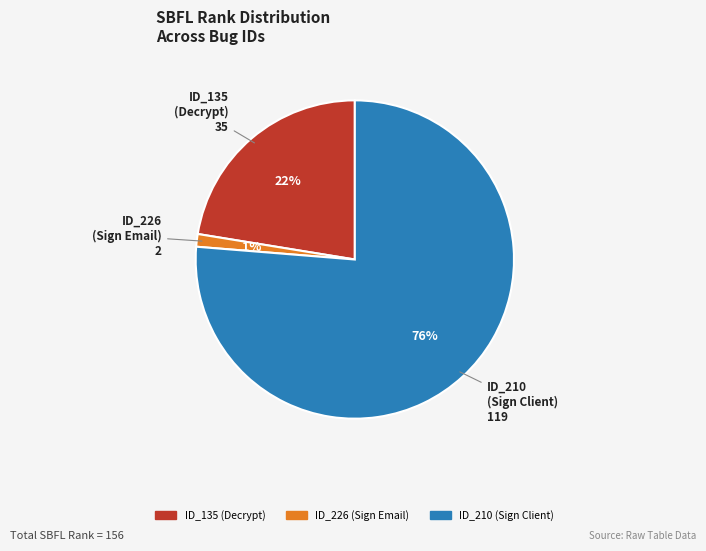

Is there a majority slice in this chart?

Yes